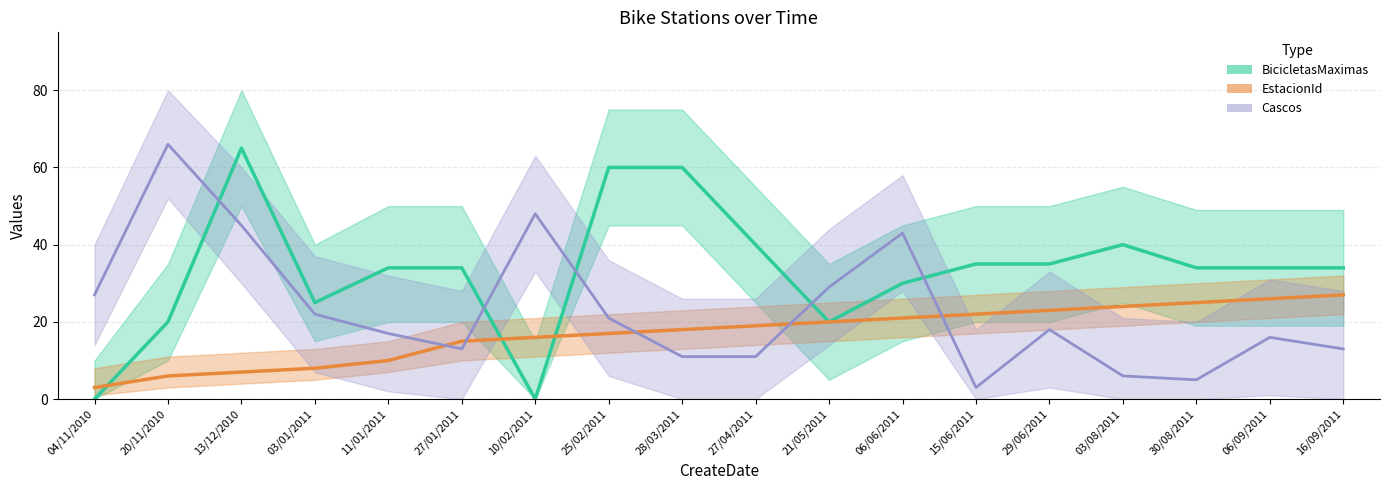

At which label does Cascos first exceed 18?

04/11/2010